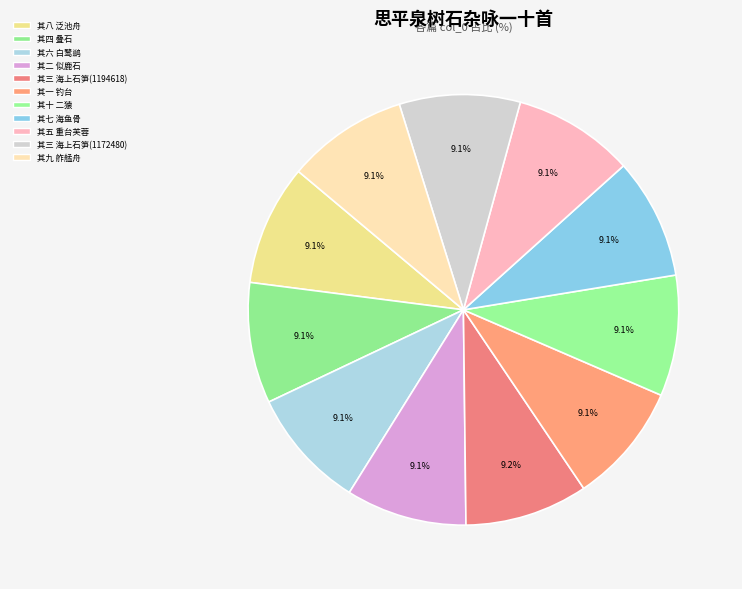

To the nearest percent, what portion does 其一 钓台 represent?

9%